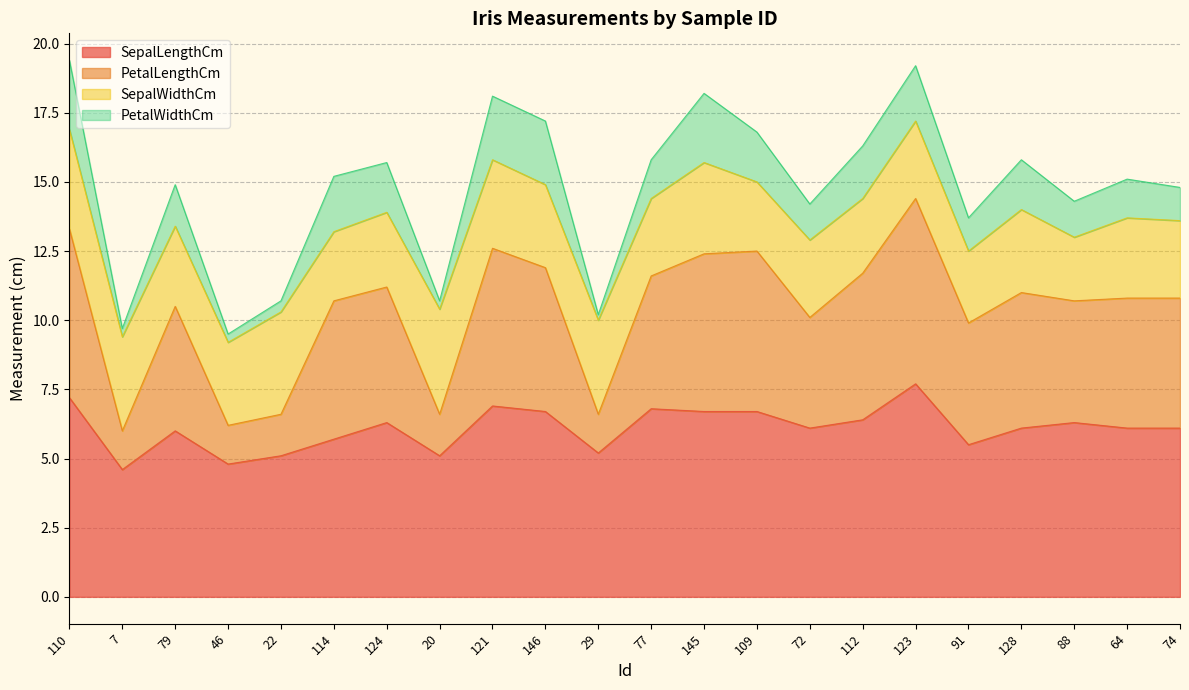

What is the value of the SepalLengthCm point at the 12th from the left?

6.8